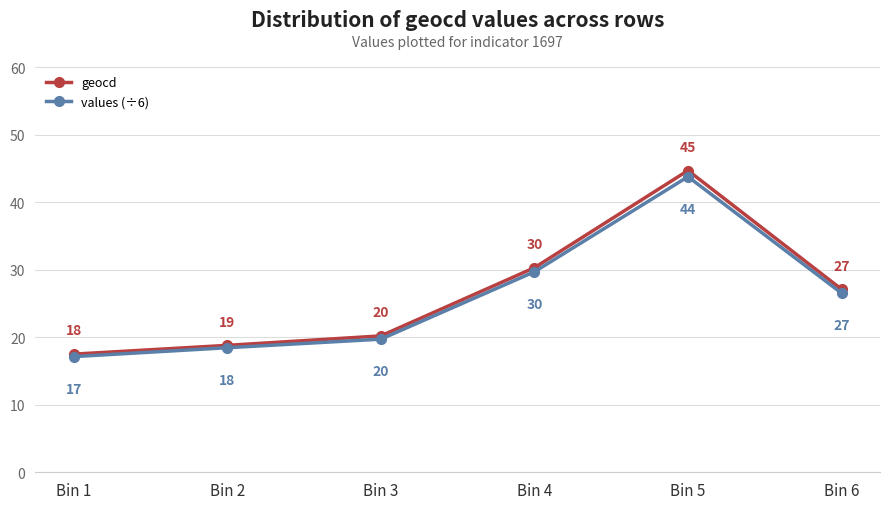

What is the lowest value of the geocd series?

17.5